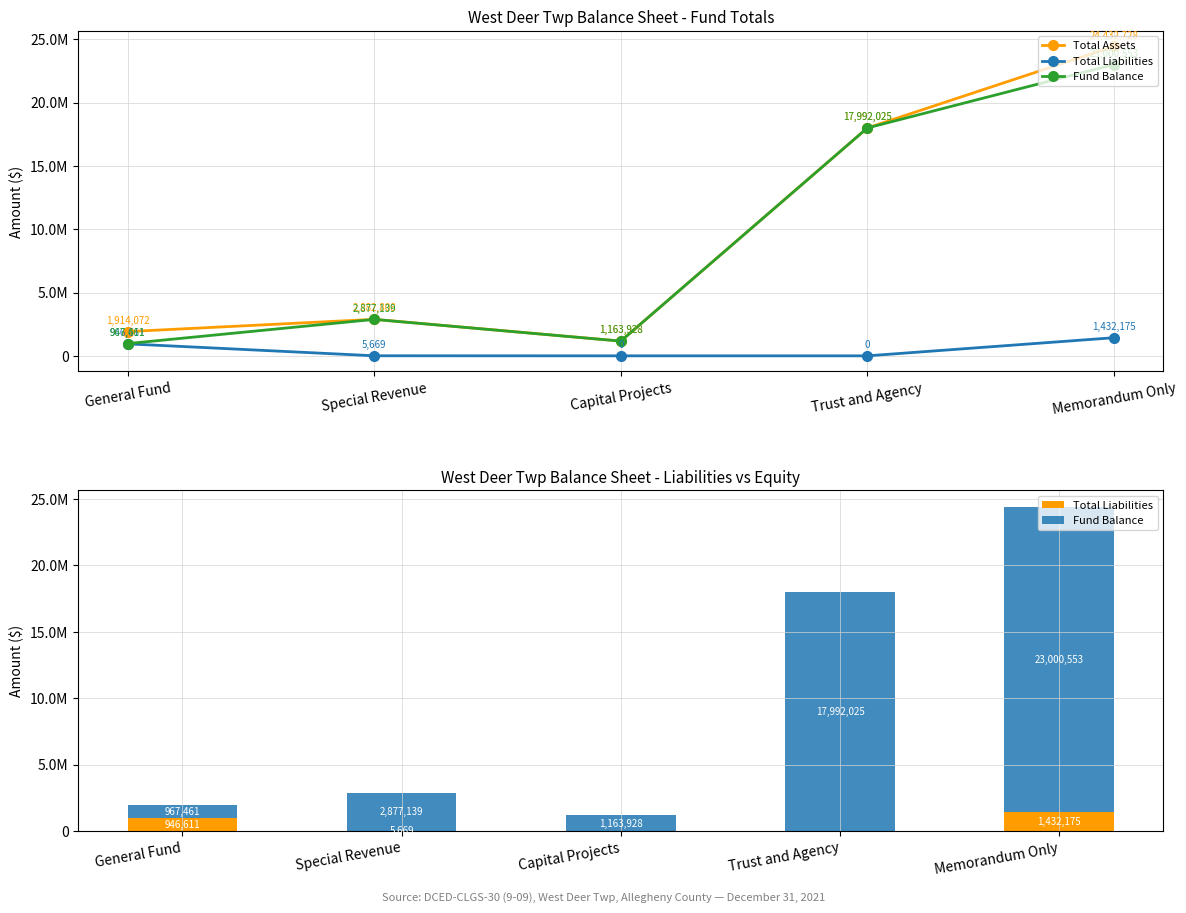

The Fund Balance series shows 1163928 at Capital Projects. True or false?

True